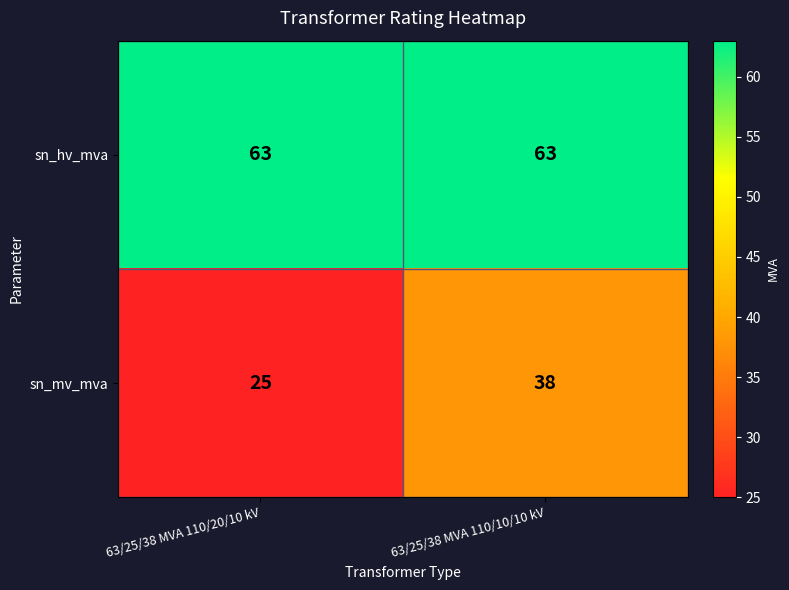

List the series in order of their overall mean, highest first.

sn_hv_mva, sn_mv_mva